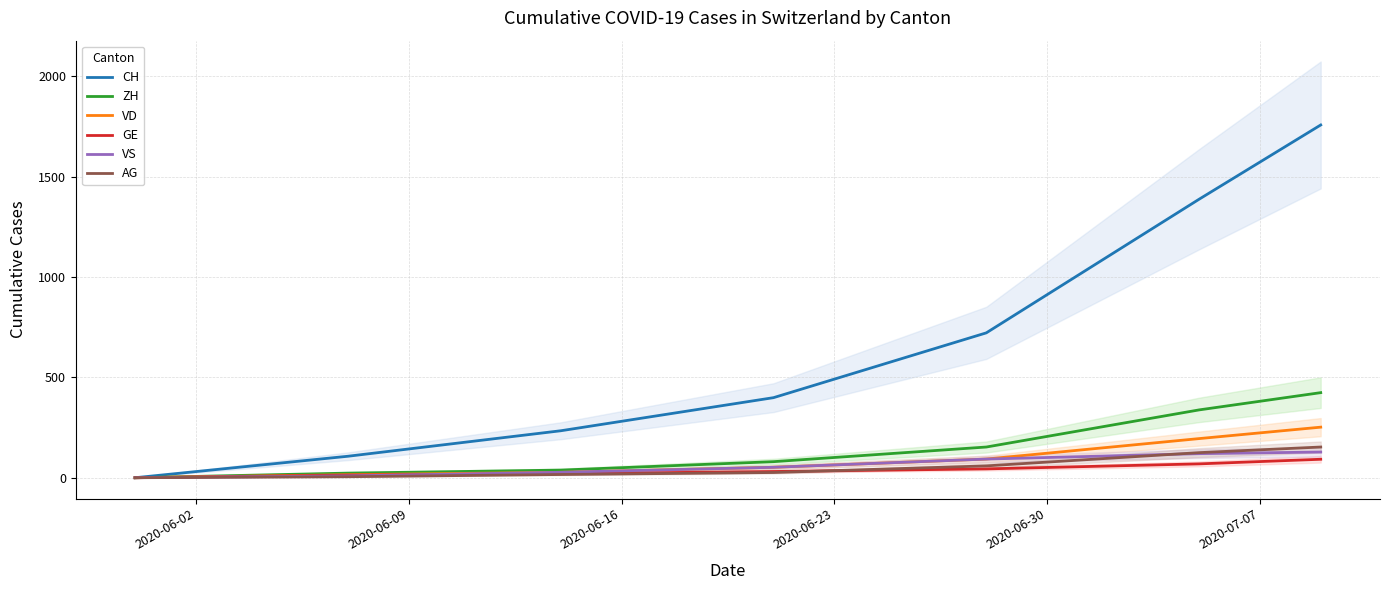

True or false: CH and GE cross at least once.

False